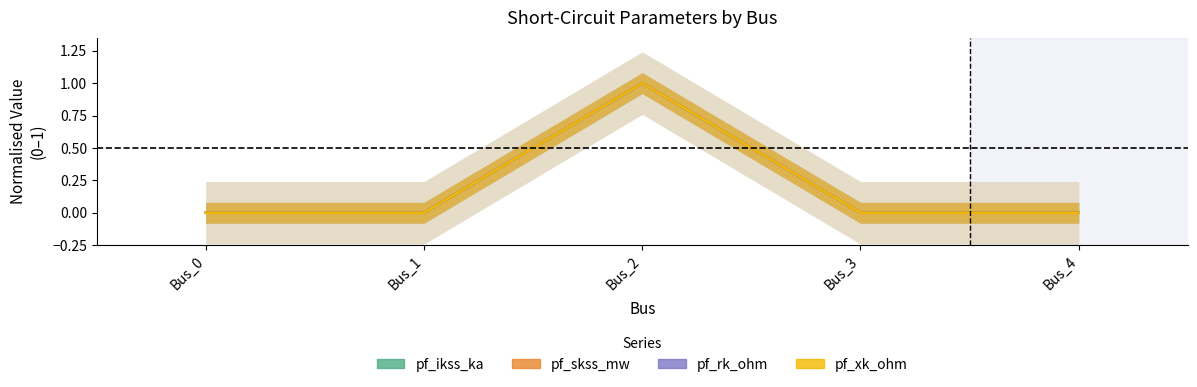

At which category does the chart reach its peak across all series?

Bus_2